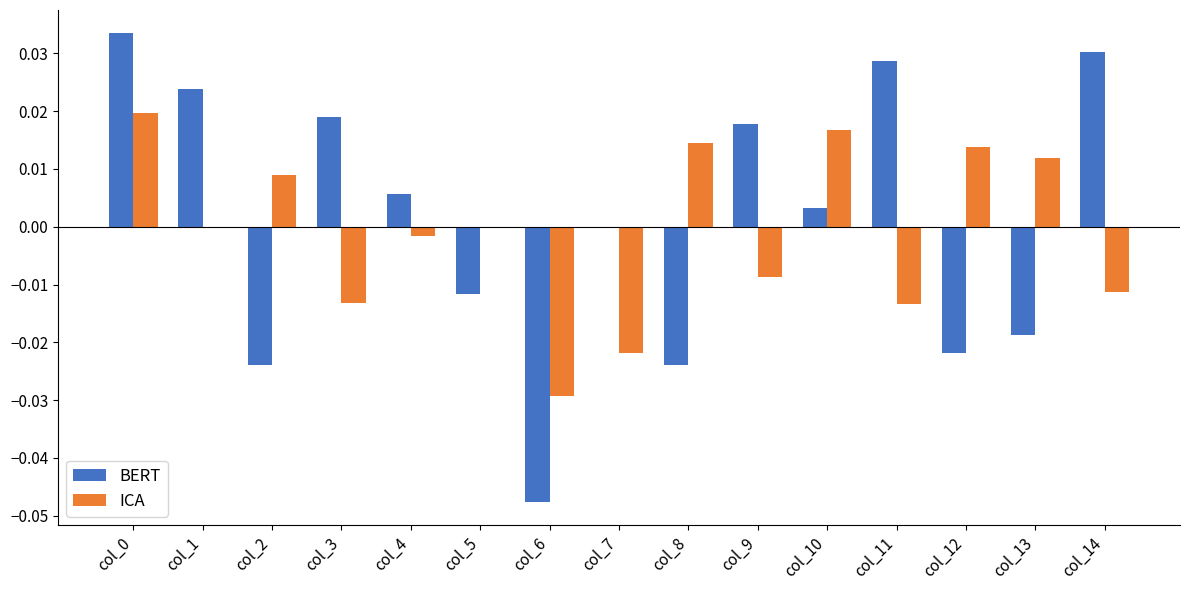

Which series has the widest spread of values?

BERT